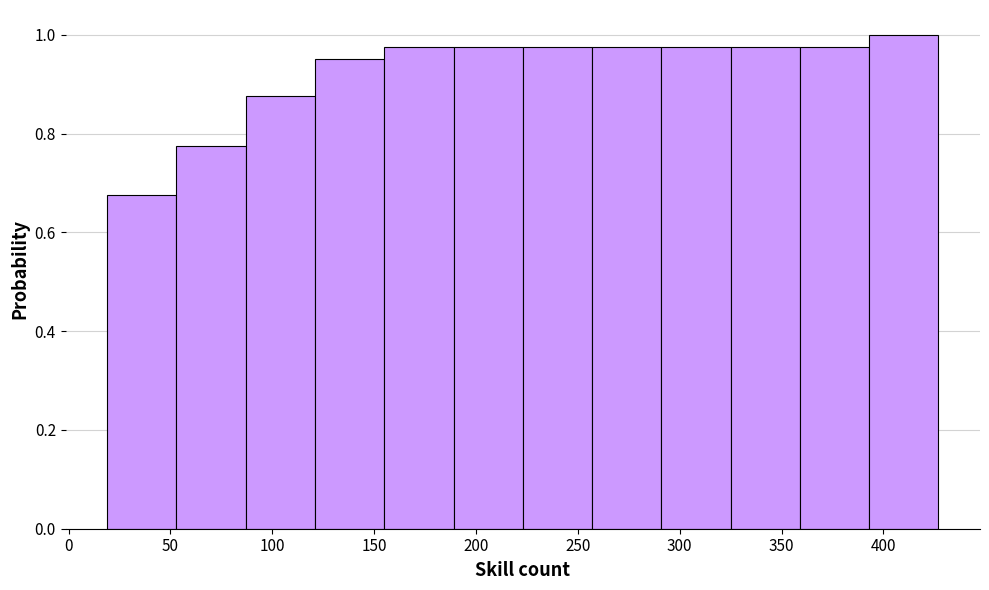

What is the height of the bar covering 325 to 359 on the x-axis? Neither the bar edges nor the heights are printed on the chart, so give them approximately, as read against the axes.

0.98